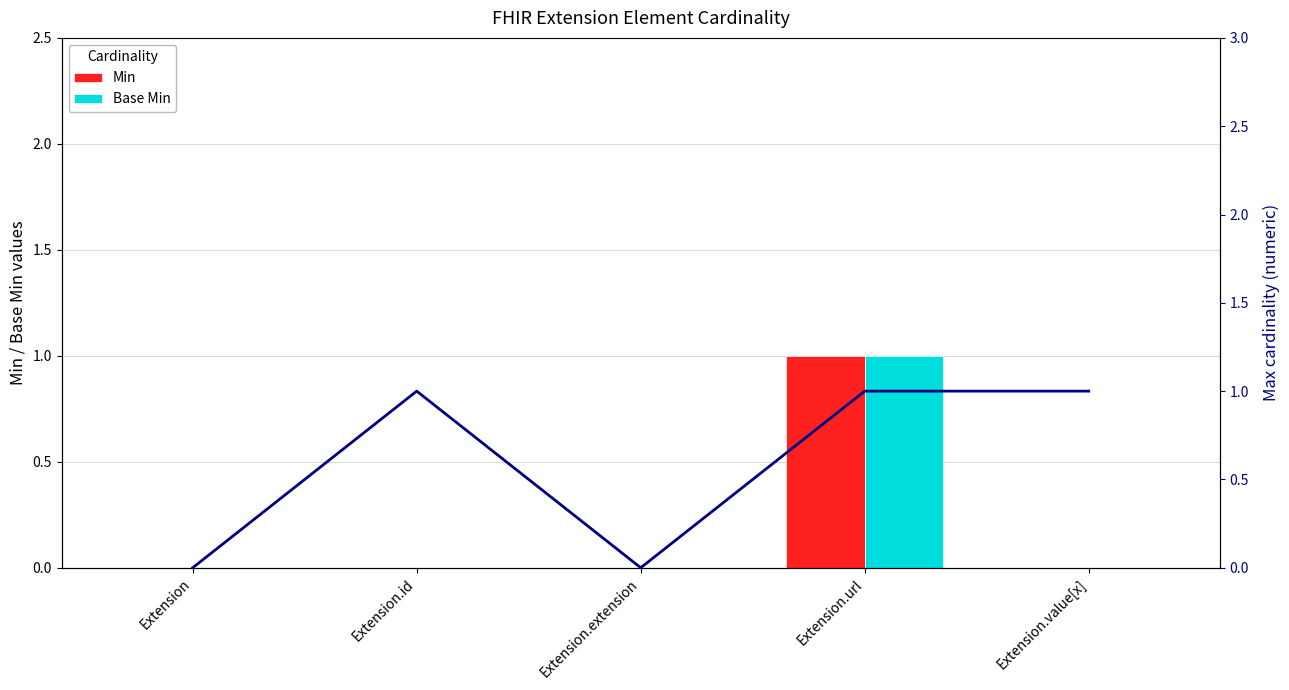

What is the difference between the highest and lowest values at Extension.value[x]?

1